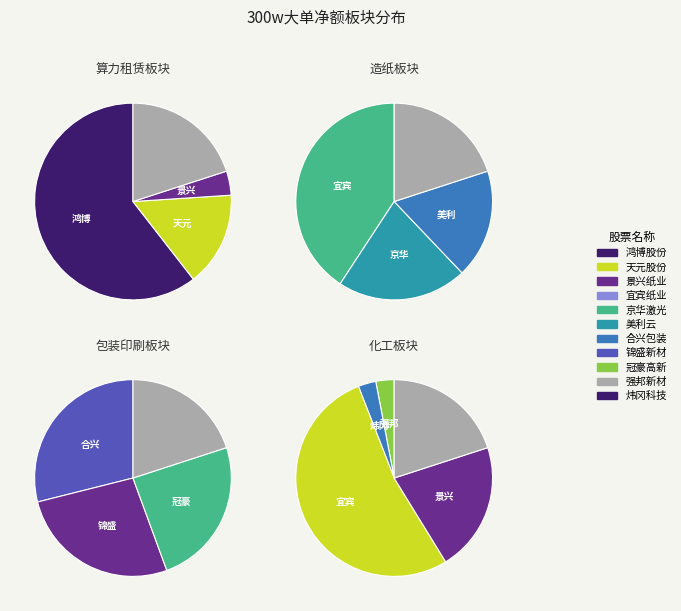

What is the change in value from 鸿博股份 to 美利云?

-47325694